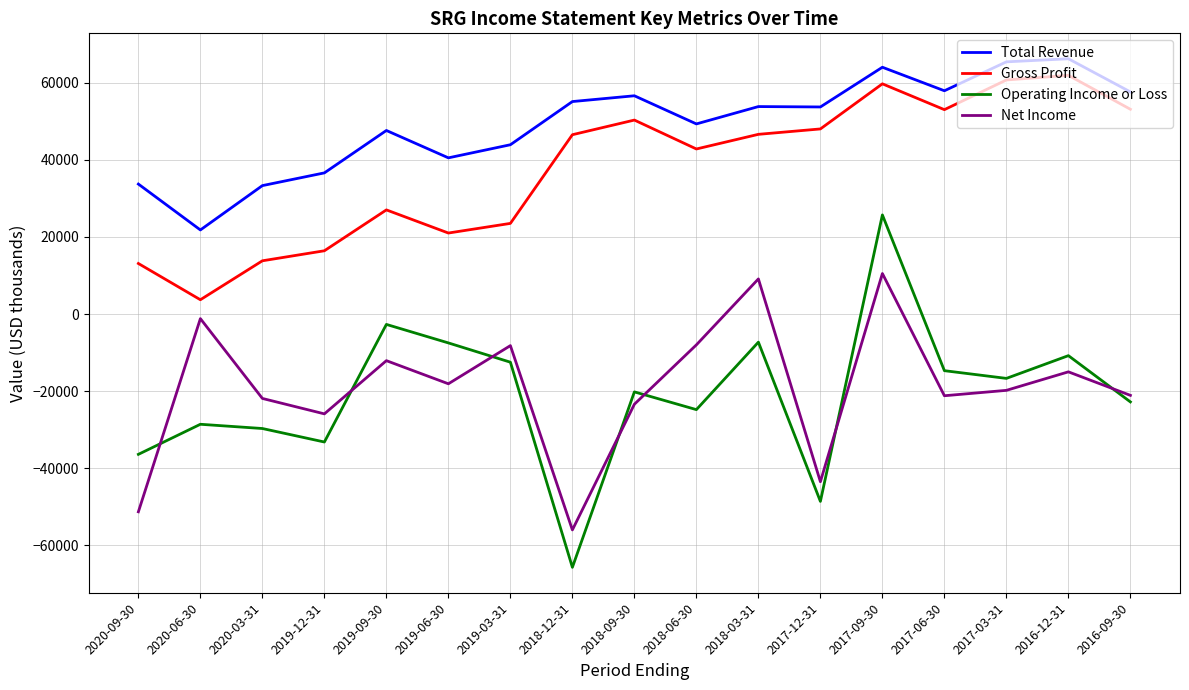

Is this an area chart (filled region under the line)?

No